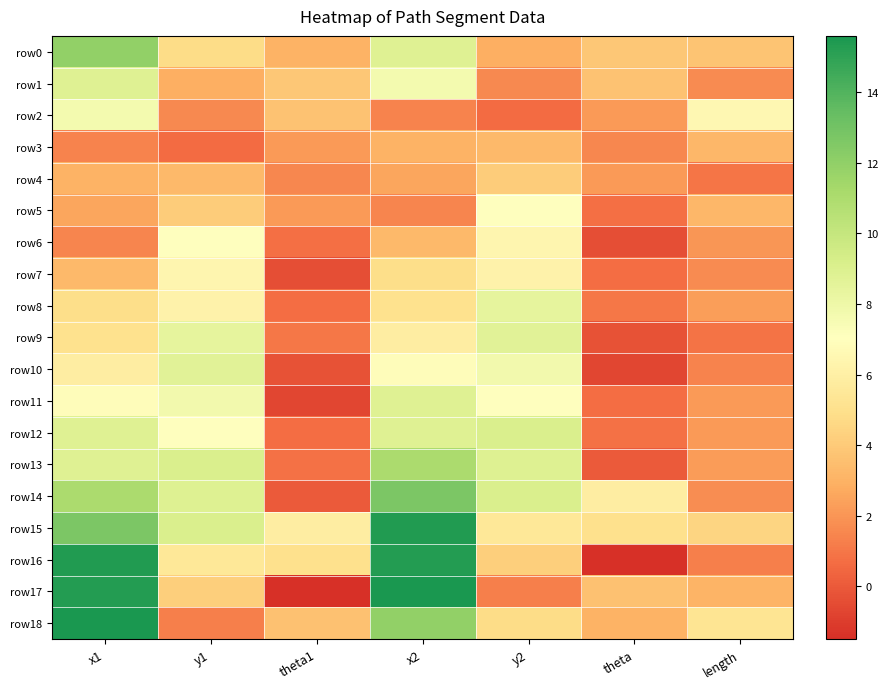

At theta, list the series in order from largest to smallest.

row14, row15, row0, row1, row17, row18, row2, row4, row3, row8, row12, row5, row11, row7, row13, row9, row6, row10, row16